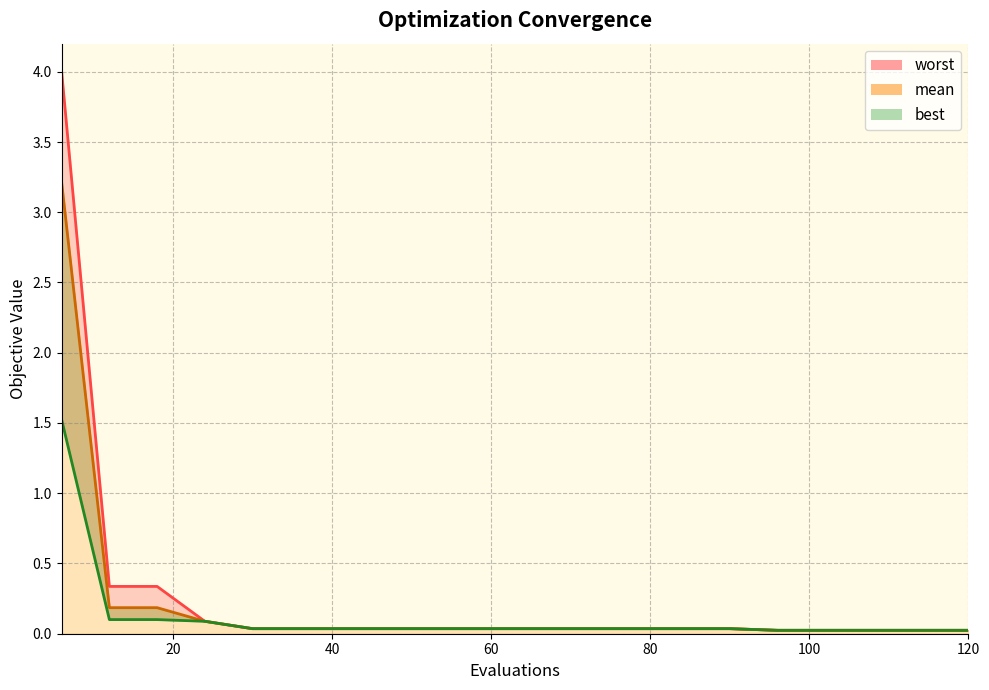

Does the chart have visible grid lines?

Yes